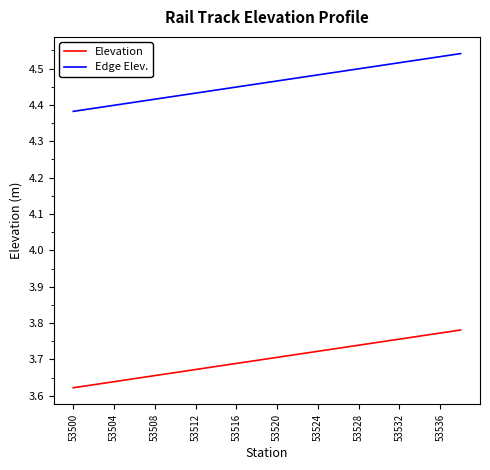

Rank the series by their average value, from lowest to highest.

Elevation, Edge Elev.